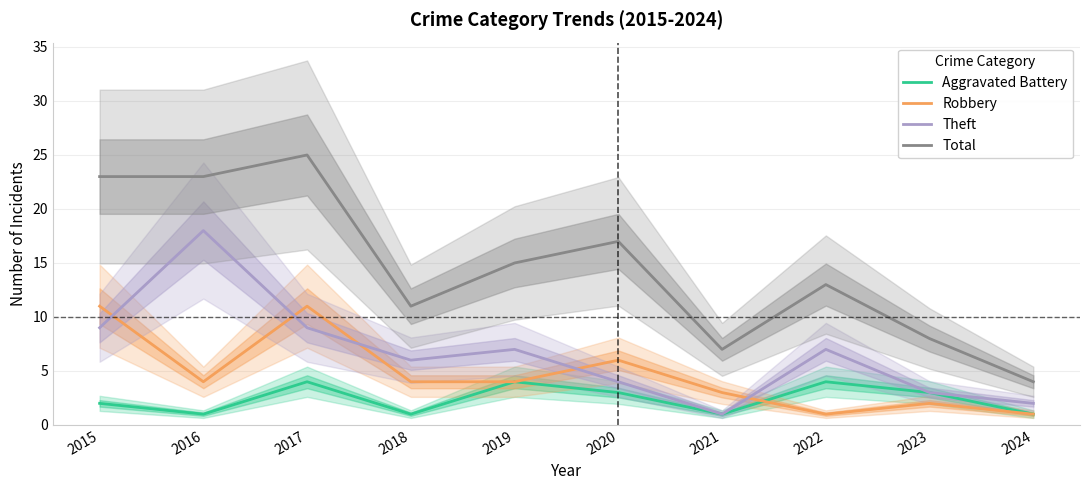

Which series has the widest spread of values?

Total